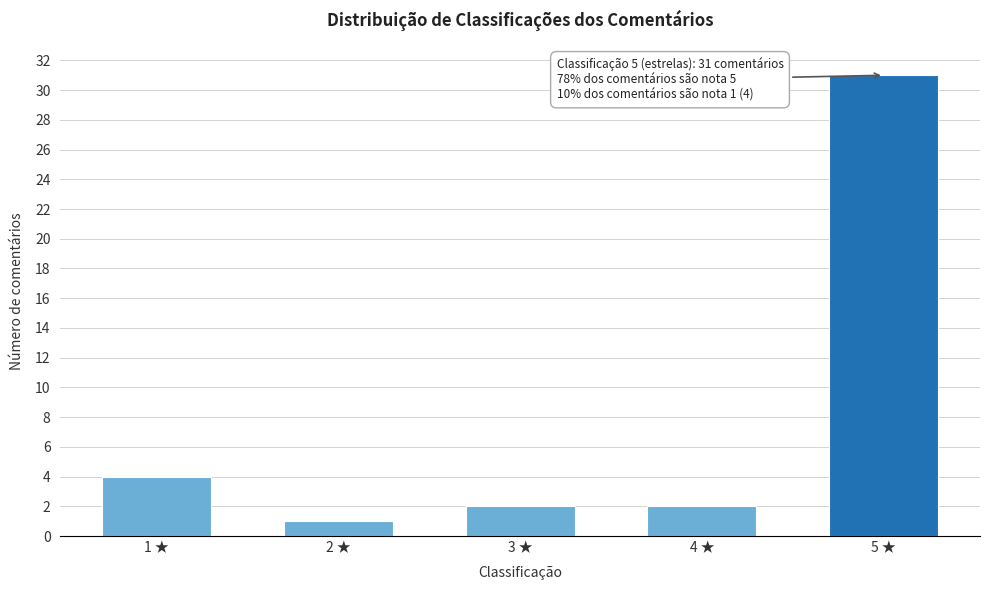

Reading left to right, list all the values displayed in this chart.

1 ★=4	2 ★=1	3 ★=2	4 ★=2	5 ★=31